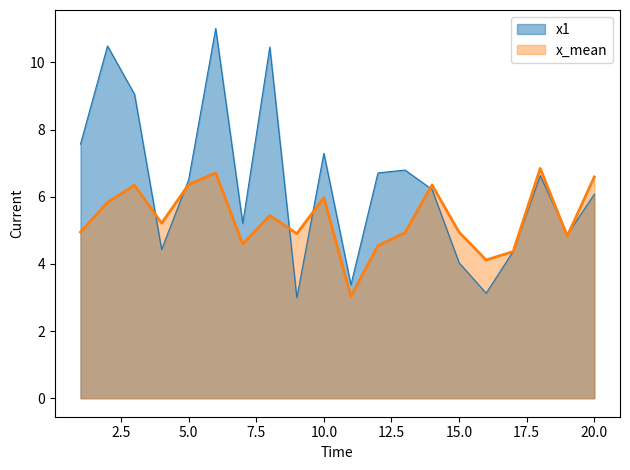

Which series has the largest total across all categories?

x1